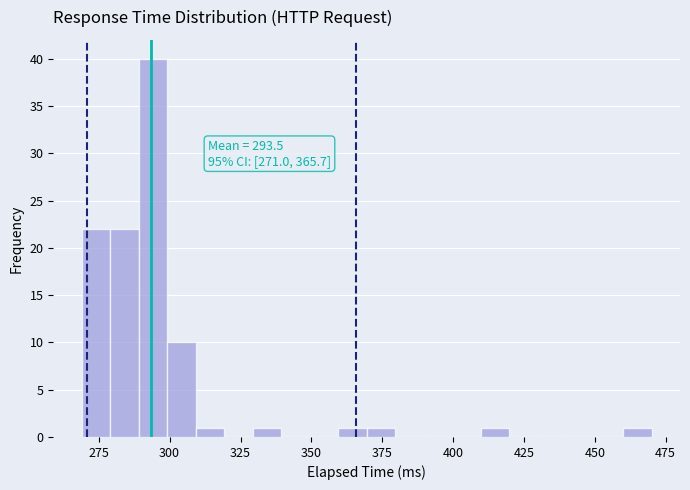

Around what value on the x-axis is the tallest bar? Give the approximate position of its centre, as read against the axis.

295